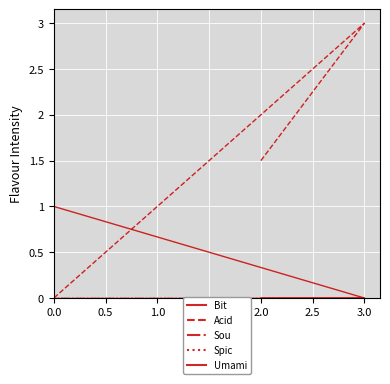

How many Acid values are between 0 and 3?

4